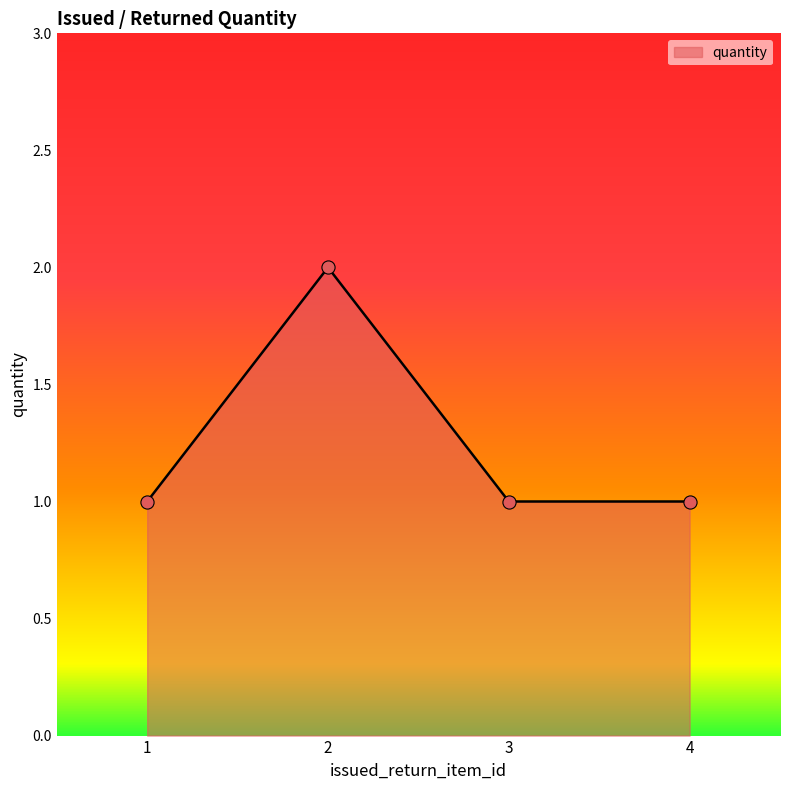

What is the ratio of the value at 2 to the value at 4?

2.0